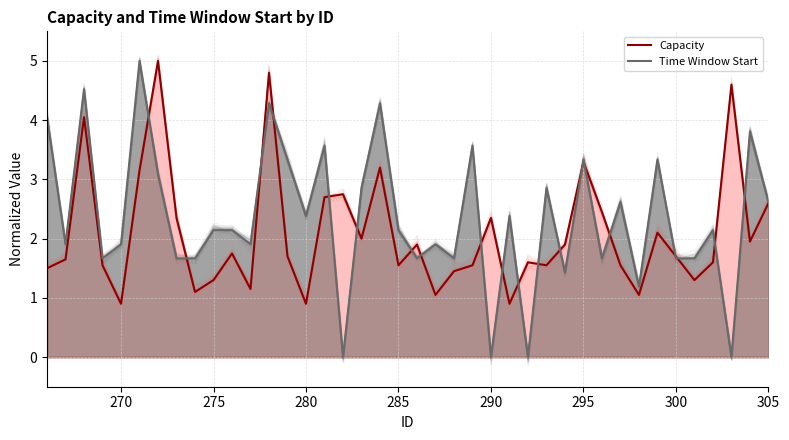

The value of Time Window Start at 270 is 1.9. True or false?

True